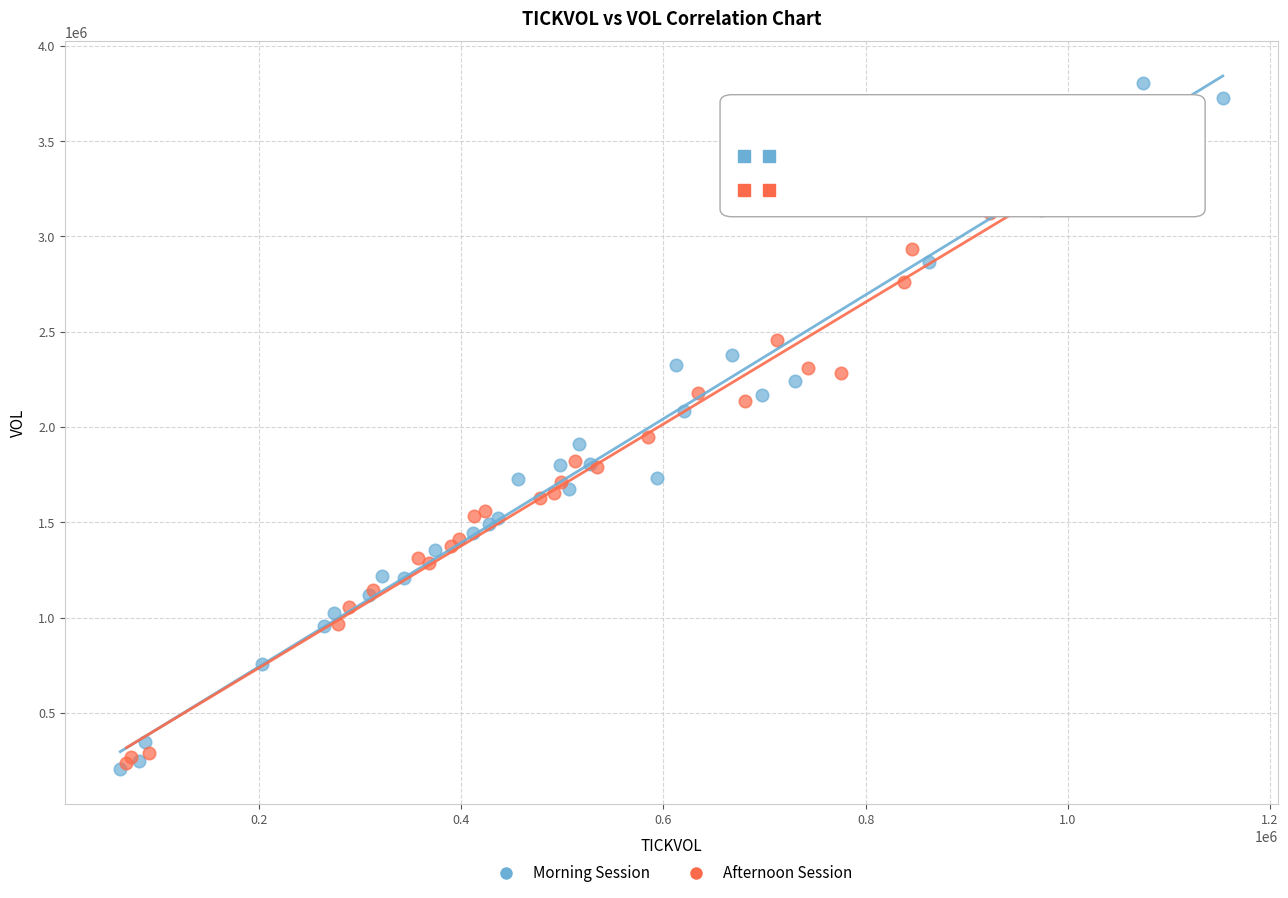

Which series has the widest spread of Y values?

Morning Session